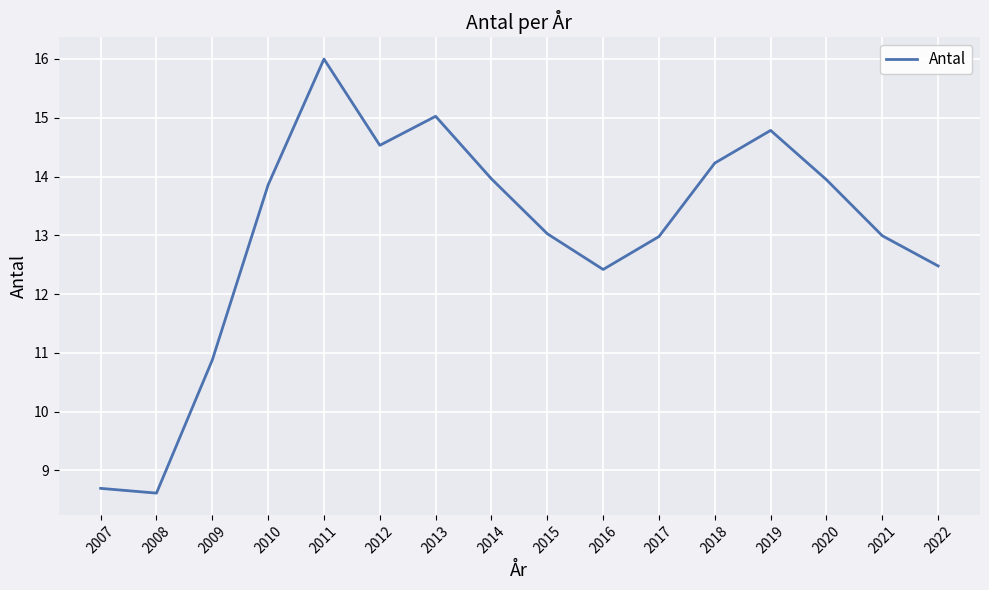

Approximately how many times larger is the value at 2009 compared to 2016?

0.9